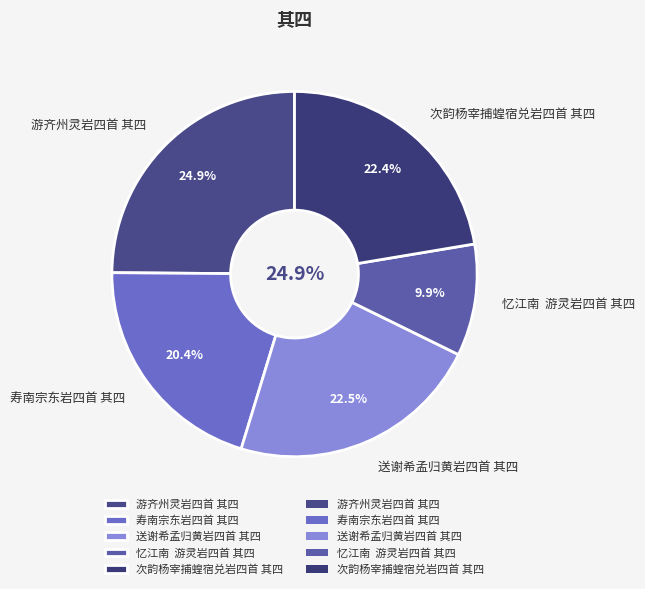

To the nearest percent, what percentage of the pie is 送谢希孟归黄岩四首 其四?

22%